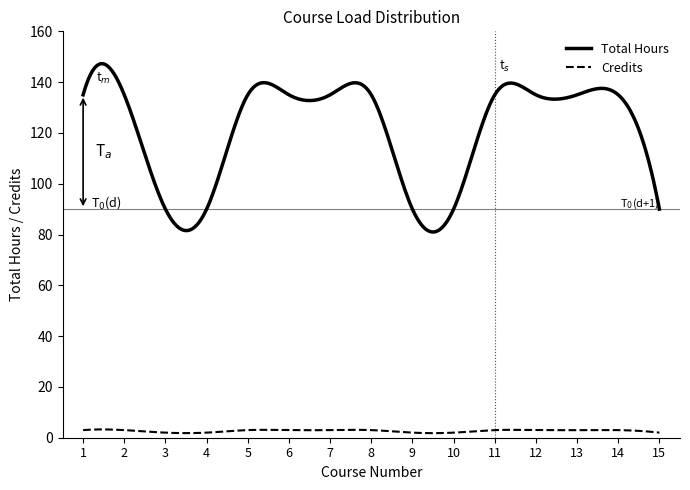

Which series has the largest range (max minus min)?

Total Hours